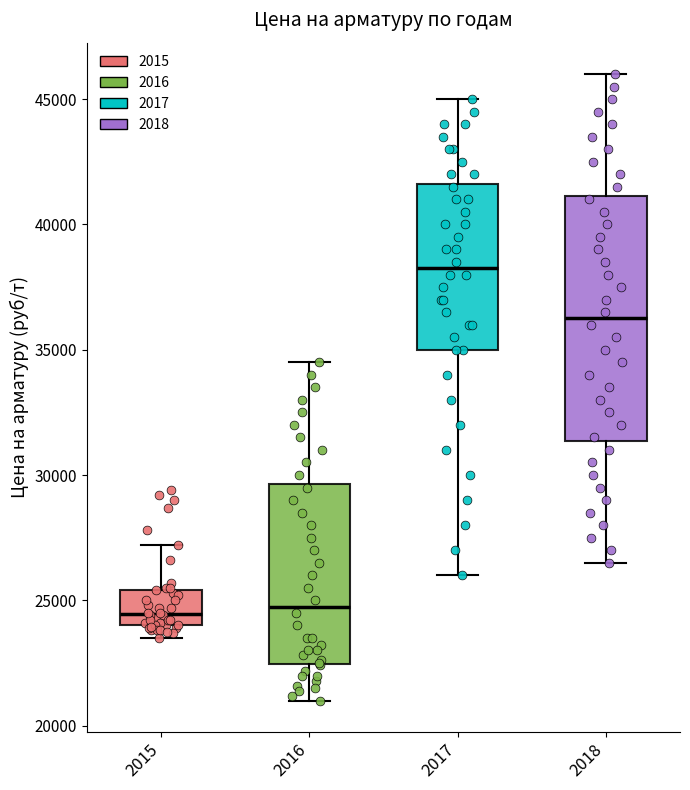

Reading left to right, read every box against the y-axis: the position of its median line, the range the box covers, and the ends of its whiskers. The values are not printed on the chart, so give them approximately, as read against the axis.

2015: median 24500, box 24000 to 25500, whiskers 23500 to 27000
2016: median 25000, box 22500 to 29500, whiskers 21000 to 34500
2017: median 38500, box 35000 to 41500, whiskers 26000 to 45000
2018: median 36500, box 31500 to 41000, whiskers 26500 to 46000